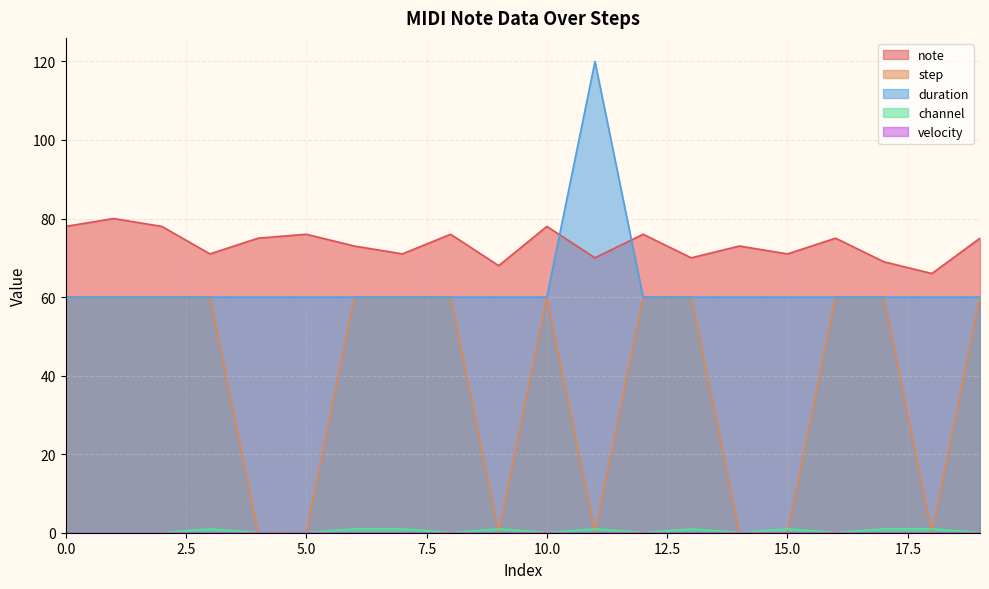

What is the sum of the note values at 5 and 1?

156